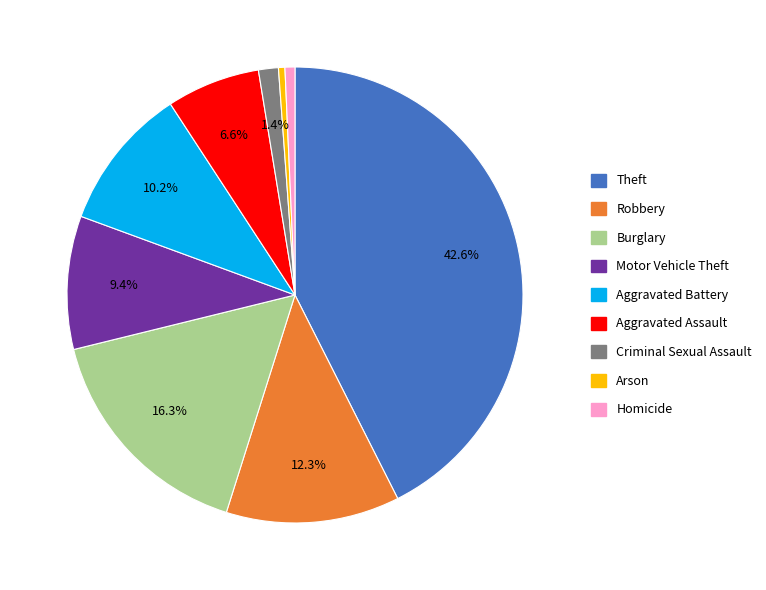

To the nearest percent, what is the difference between the largest and smallest slice percentages?

42%